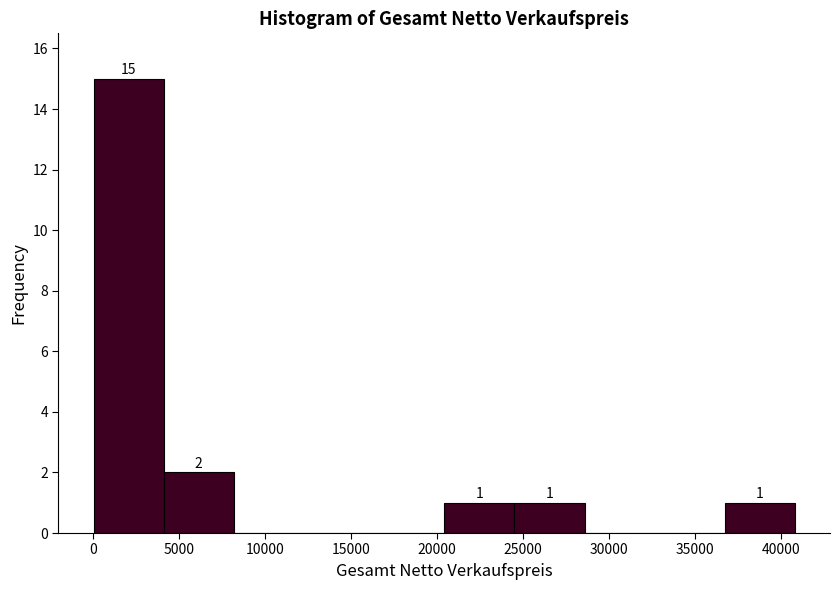

Over which range of the x-axis is the bar tallest?

0 to 4000